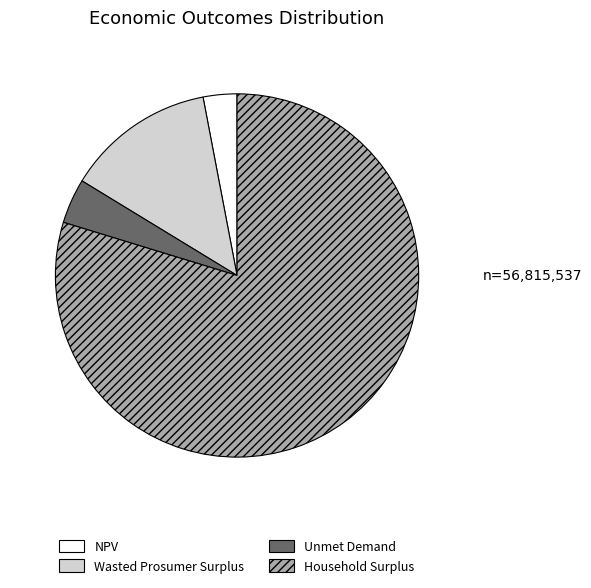

Combined, do NPV and Wasted Prosumer Surplus account for over 50%?

No